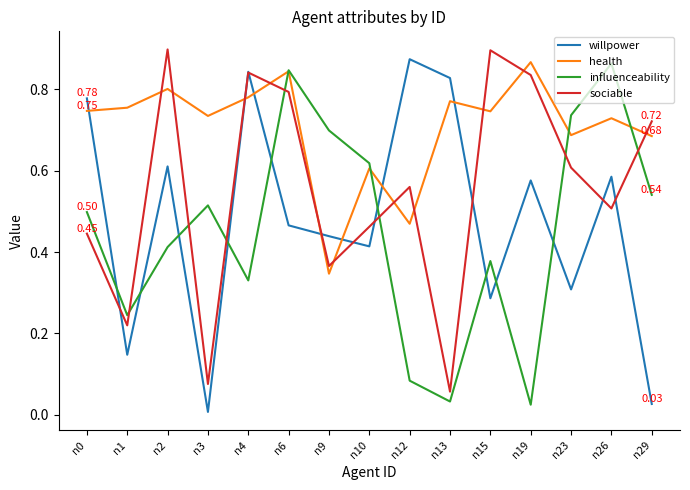

At how many categories does at least one series exceed 0?

15